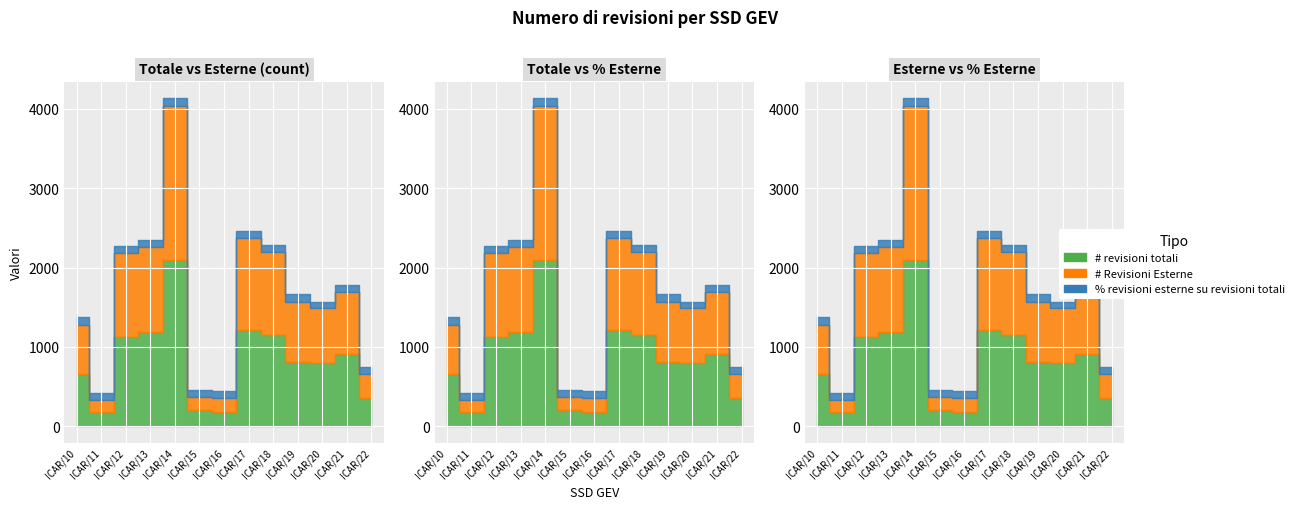

Which category has the lowest value in the # Revisioni Esterne series?

ICAR/11